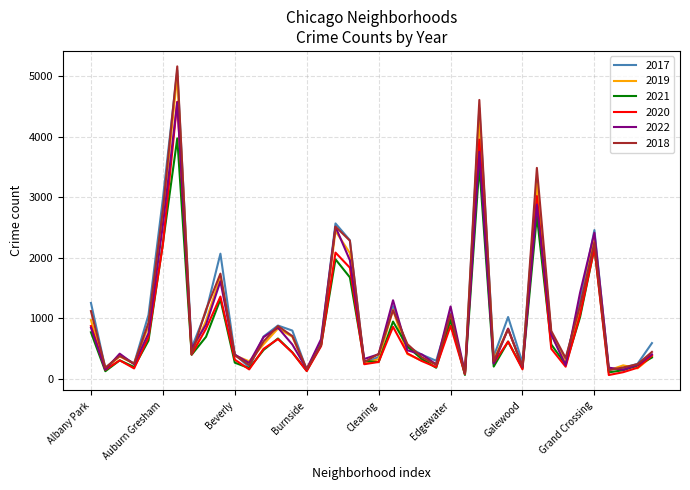

Which series has the largest range (max minus min)?

2018